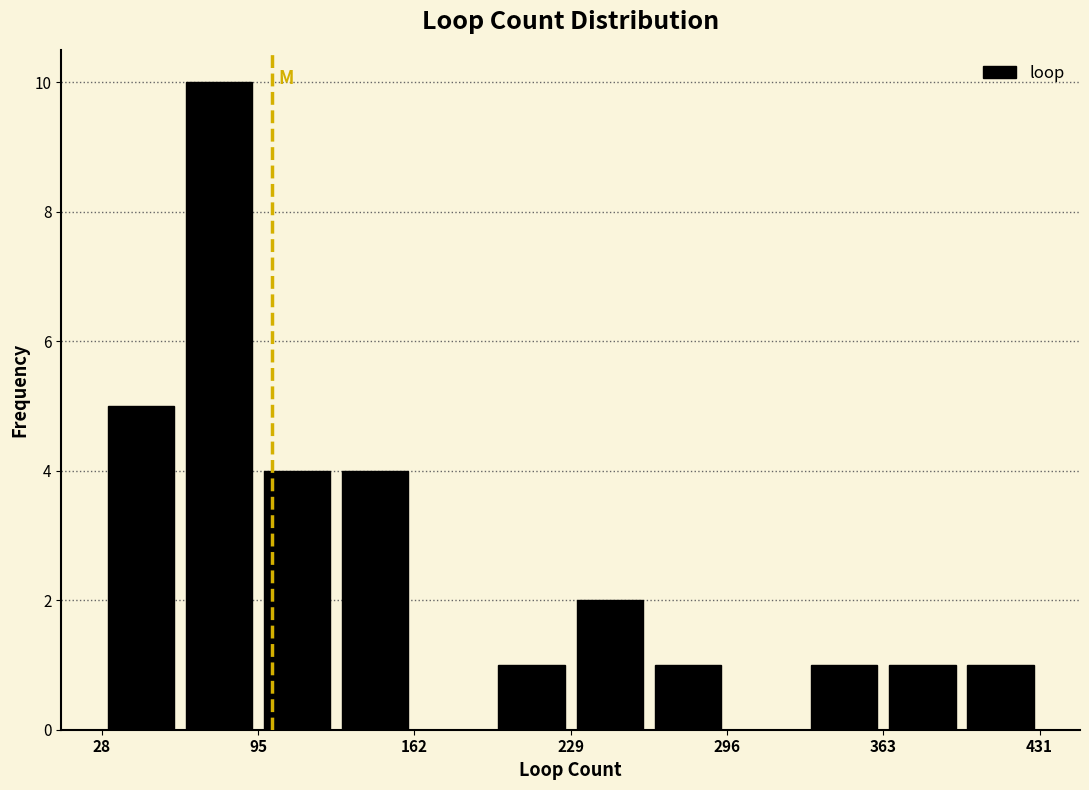

Read against the x-axis, roughly where is the centre of the tallest bar?

80